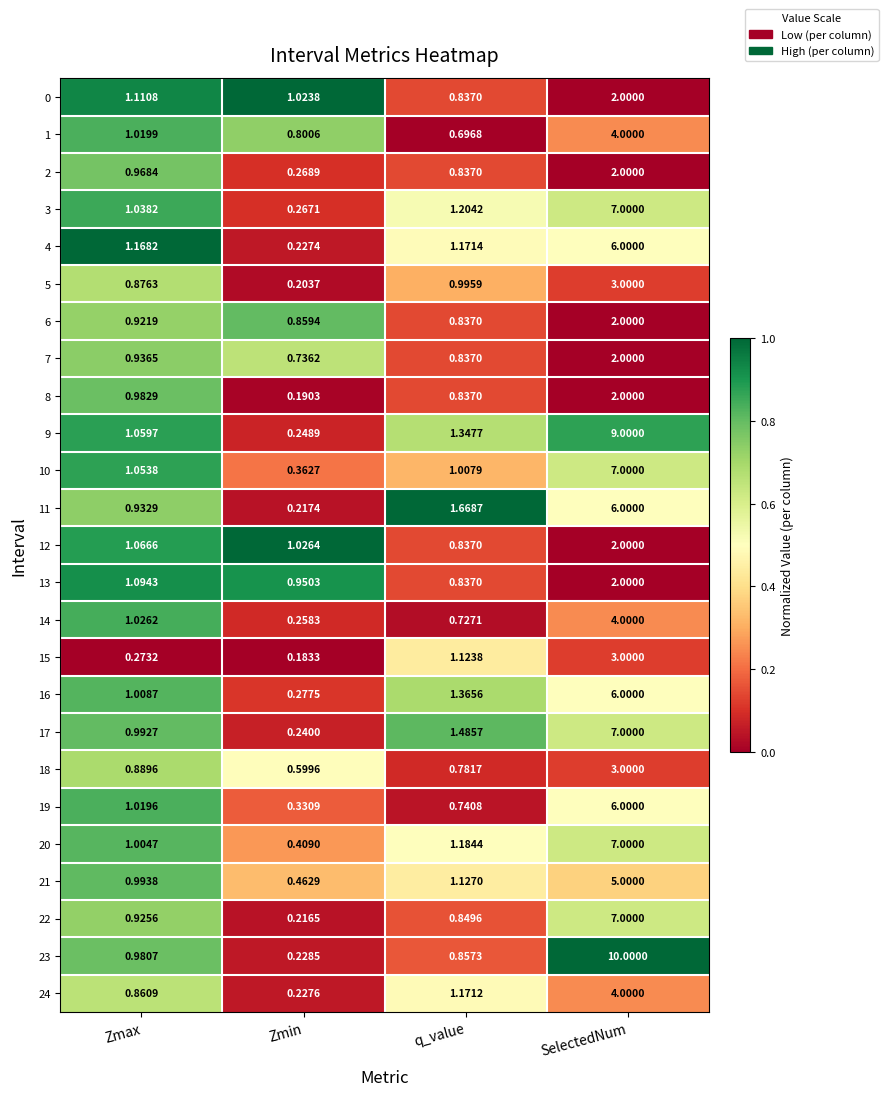

How many series are shown in this chart?

25